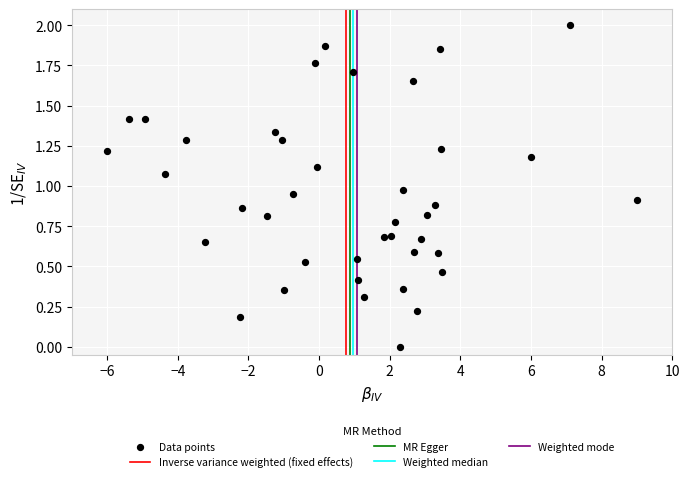

What is the range of X values (max minus min)?

15.0